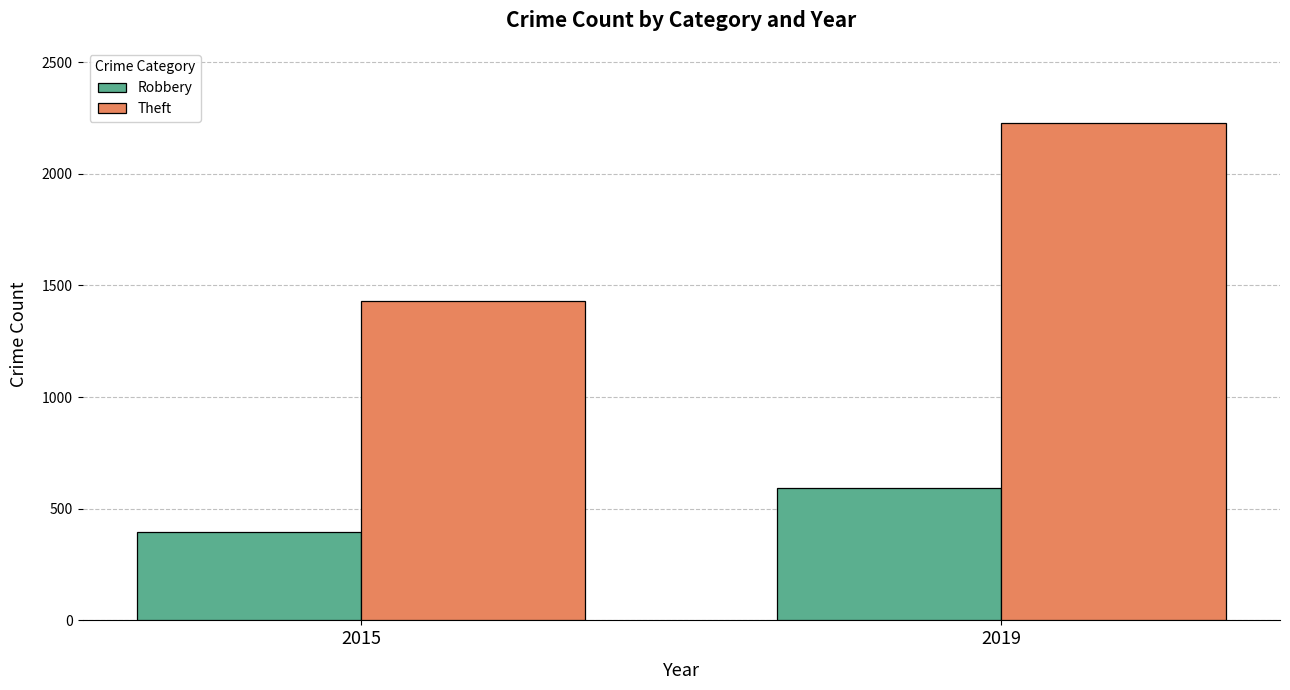

What is the maximum value for Theft?

2230